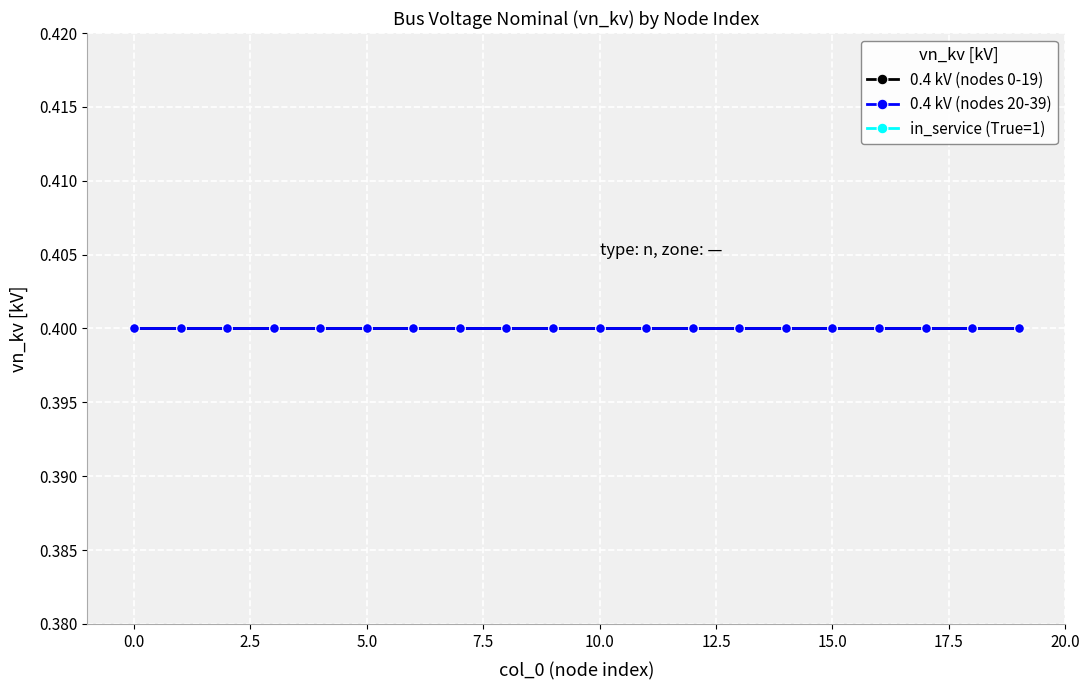

What are all the series names shown in the legend?

0.4 kV (nodes 0-19), 0.4 kV (nodes 20-39), in_service (True=1)